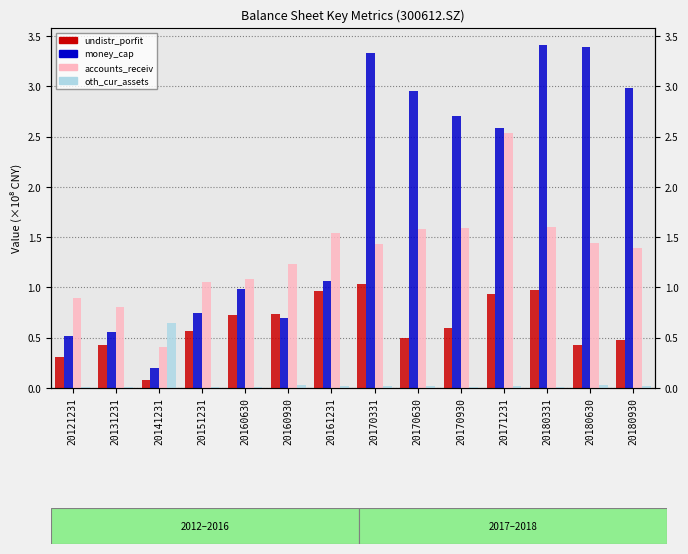

Rank the categories by money_cap value from highest to lowest.

20180331, 20180630, 20170331, 20180930, 20170630, 20170930, 20171231, 20161231, 20160630, 20151231, 20160930, 20131231, 20121231, 20141231